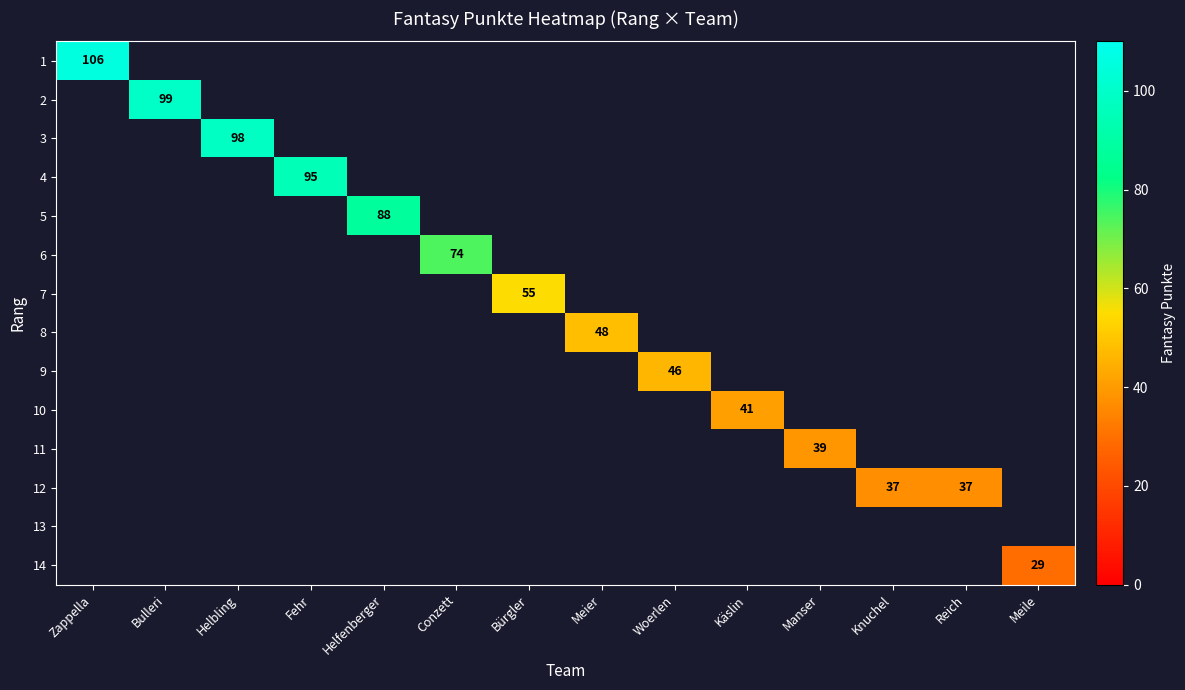

At how many categories does at least one series exceed 88?

4